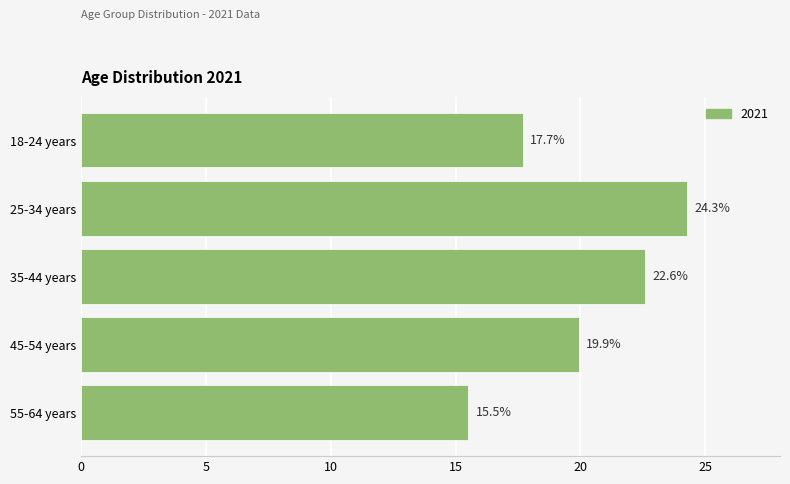

What is the label of the 2nd bar from the top?

25-34 years